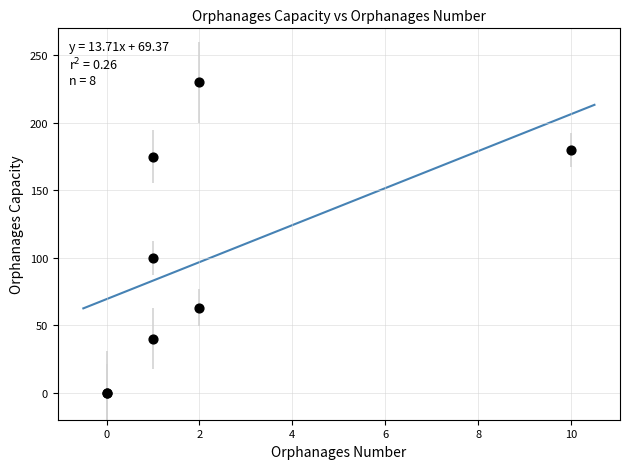

What Y value in the scatter plot is closest to 115?

100